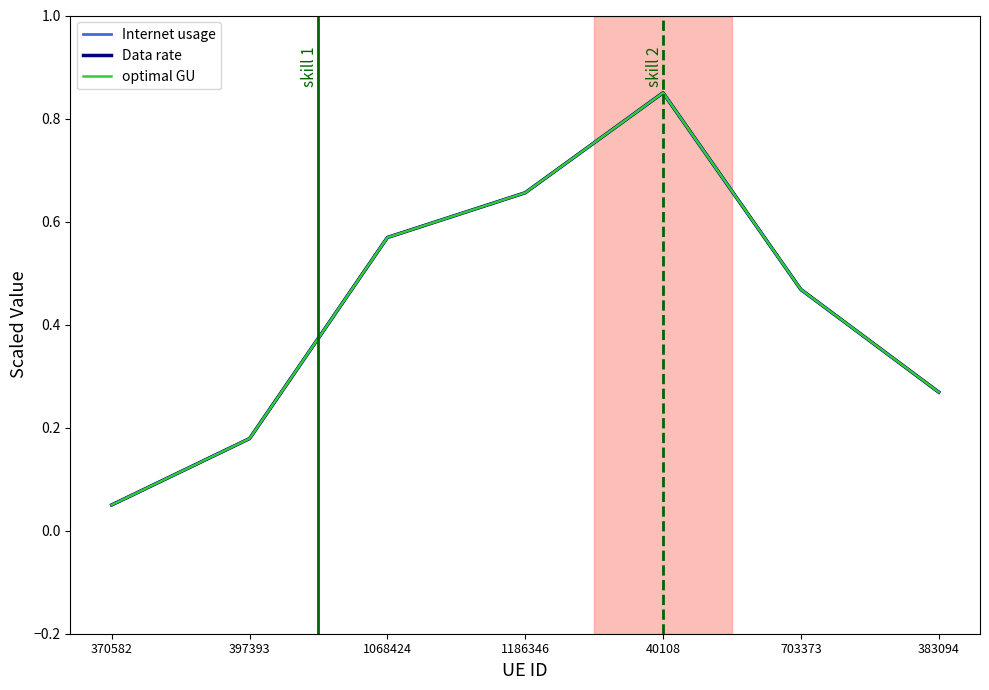

Which series has the largest range (max minus min)?

Internet usage